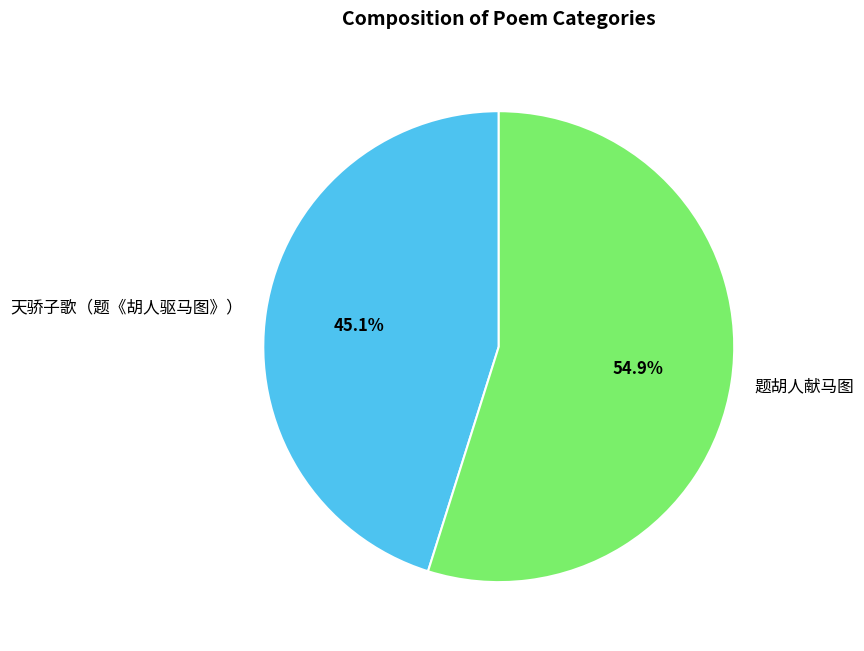

Which category accounts for the majority?

题胡人献马图